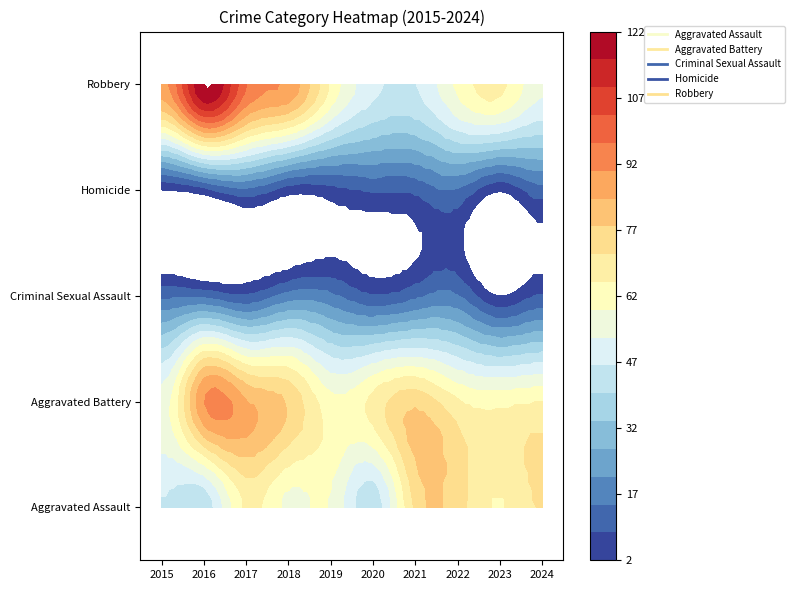

Reading right to left, list all the values displayed in this chart.

Aggravated Assault: 2024=72	2023=65	2022=74	2021=73	2020=42	2019=58	2018=57	2017=66	2016=42	2015=46
Aggravated Battery: 2024=65	2023=63	2022=66	2021=76	2020=67	2019=61	2018=77	2017=85	2016=90	2015=56
Criminal Sexual Assault: 2024=9	2023=2	2022=15	2021=13	2020=9	2019=16	2018=17	2017=9	2016=13	2015=13
Homicide: 2024=12	2023=3	2022=14	2021=10	2020=9	2019=6	2018=5	2017=13	2016=6	2015=2
Robbery: 2024=54	2023=67	2022=60	2021=46	2020=48	2019=64	2018=89	2017=97	2016=122	2015=88